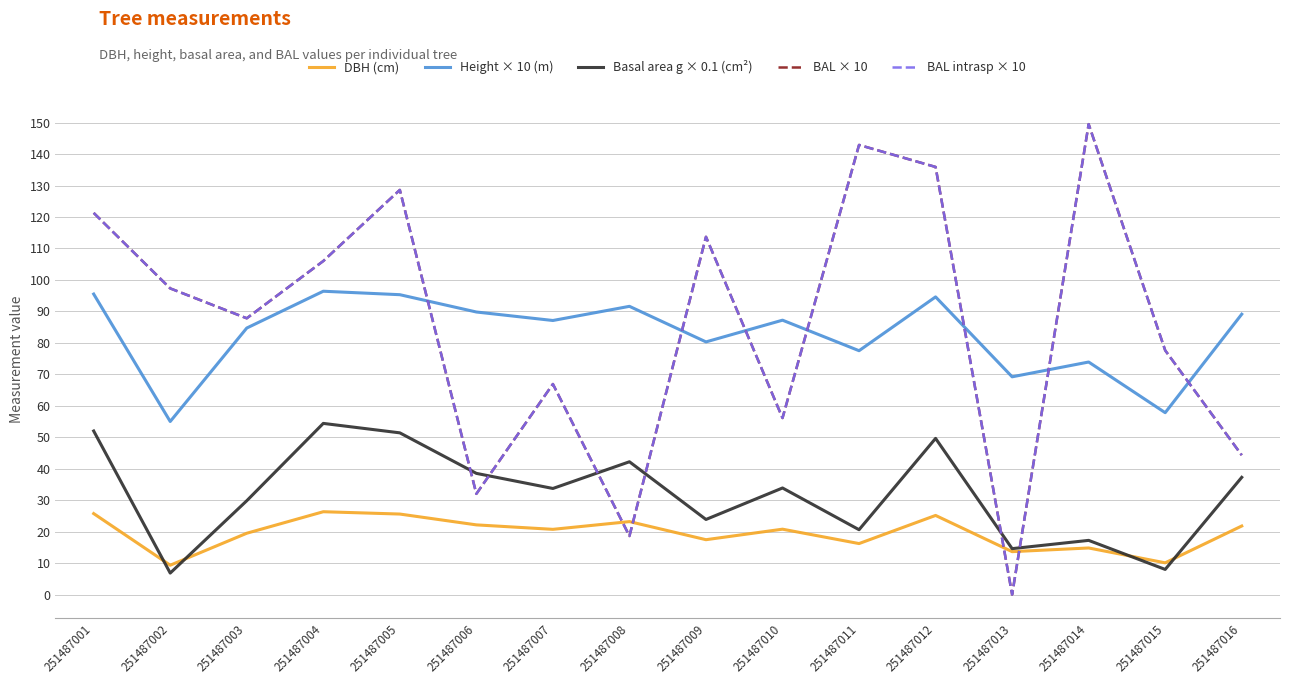

What is the total value across all series at 251487010?

254.0